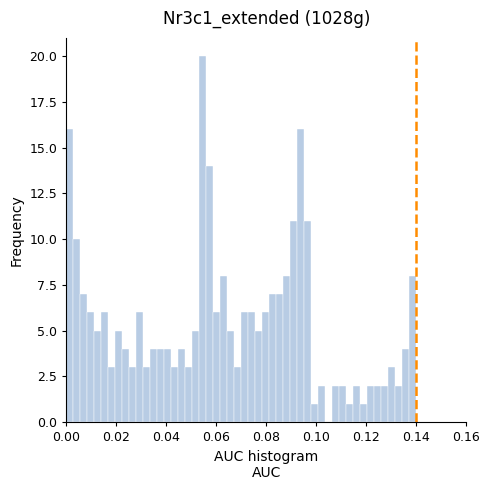

Around what value on the x-axis is the tallest bar? Give the approximate position of its centre, as read against the axis.

0.054